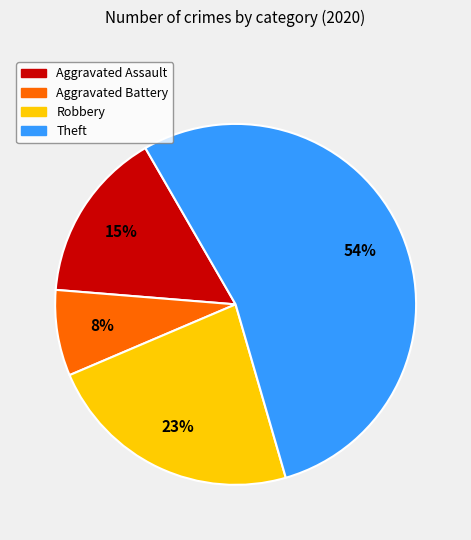

Is it true that Aggravated Assault is 26% of the pie?

False